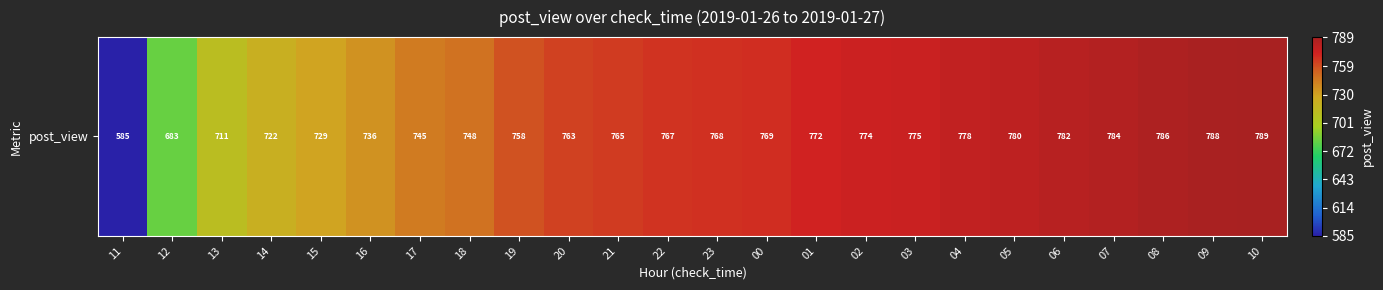

What is the difference between the second highest and second lowest values?

105